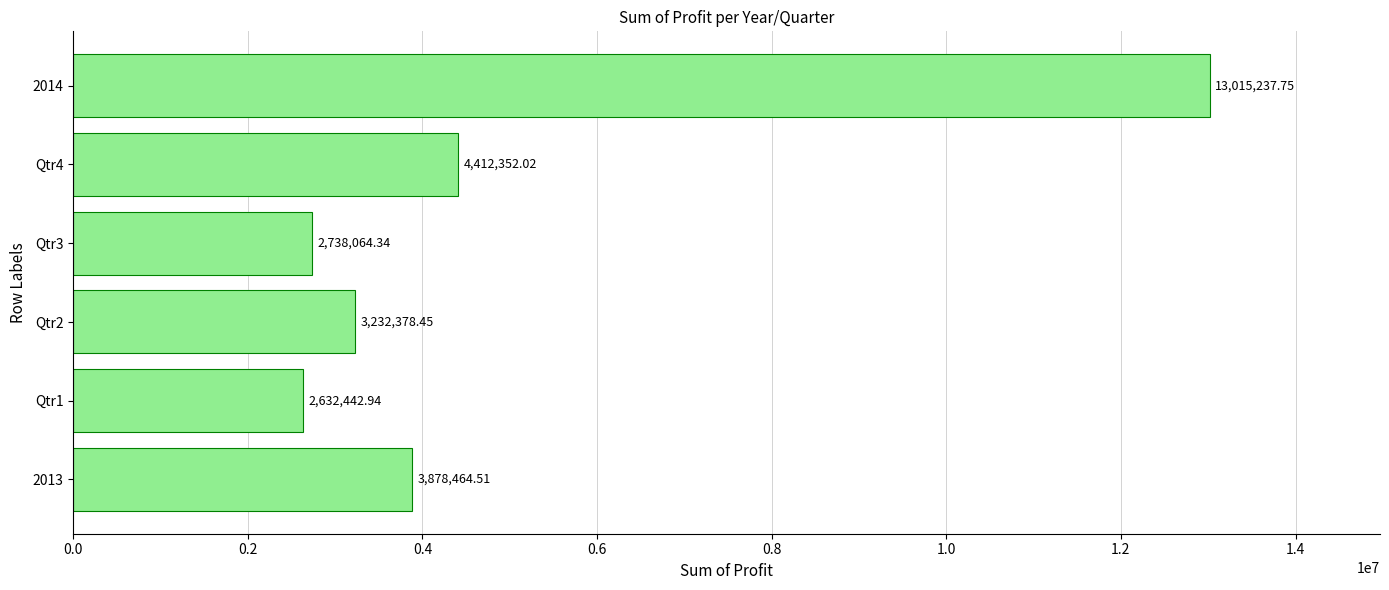

Which has a higher value, Qtr4 or Qtr1?

Qtr4